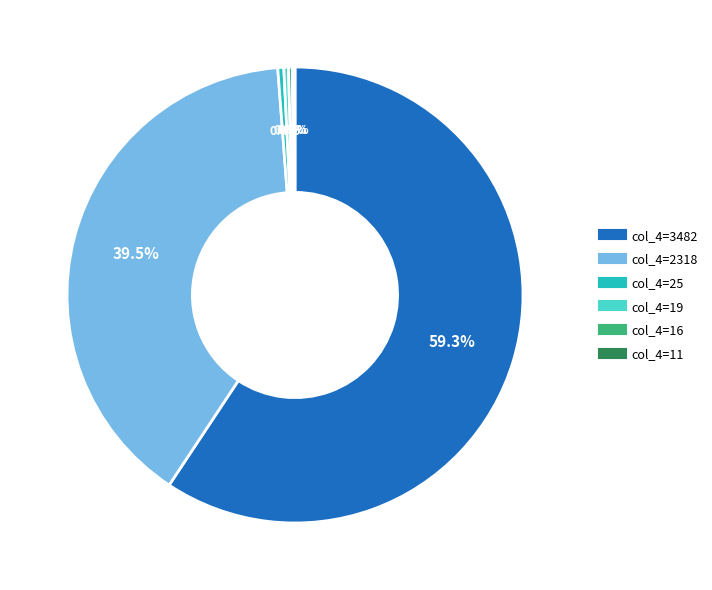

Does any single category account for the majority?

Yes